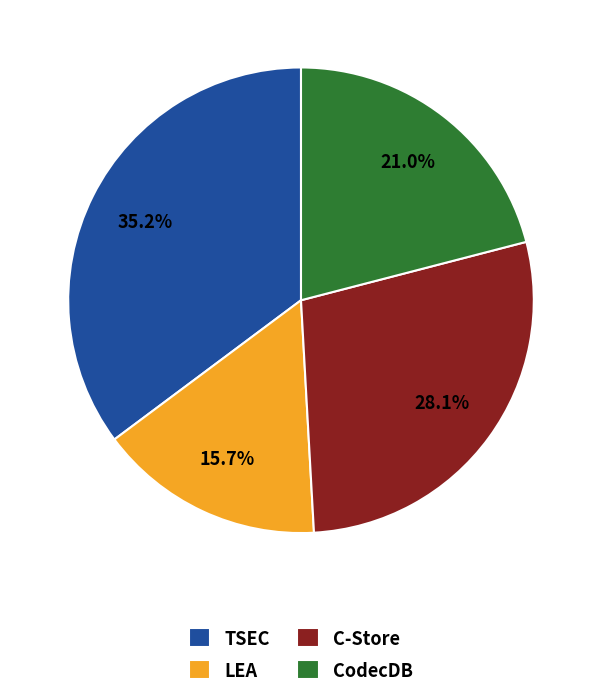

Does any single category account for the majority?

No